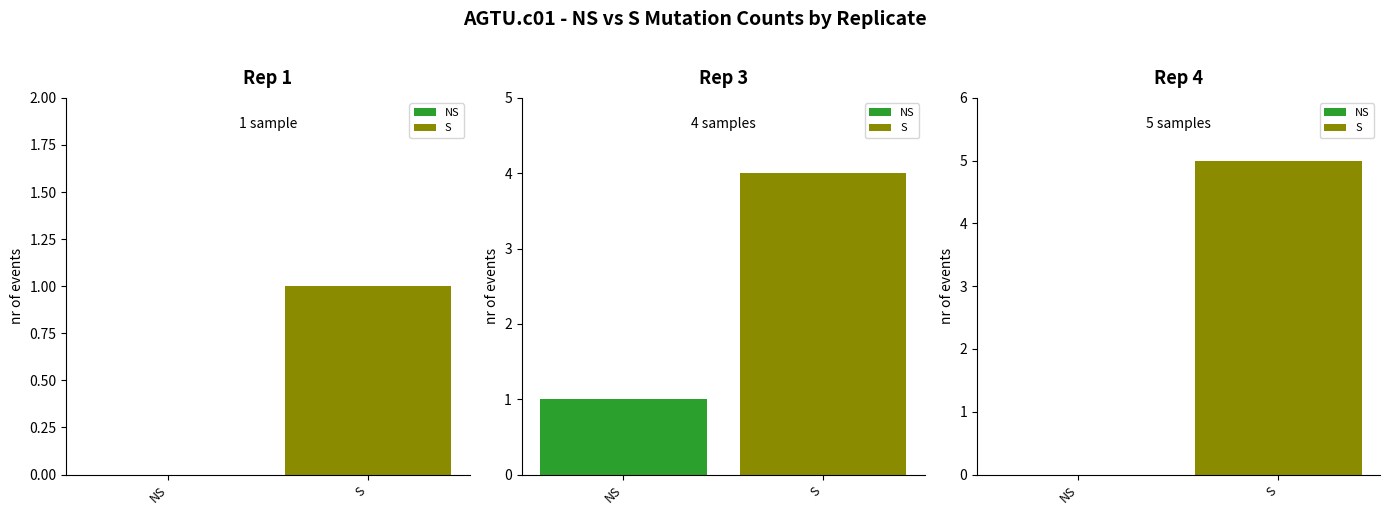

What is the value of the S bar at the 1st from the left?

1